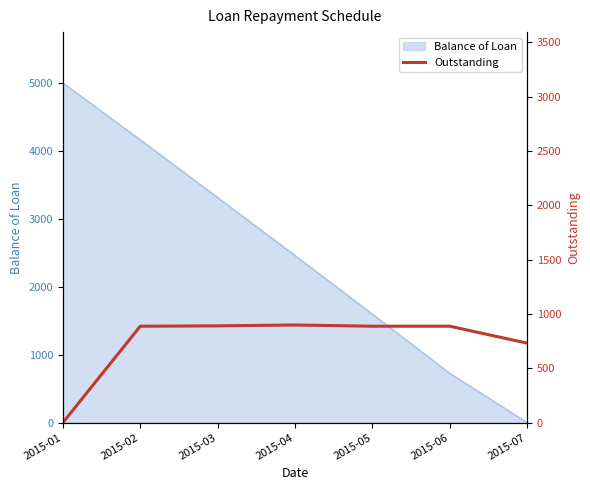

List the labels in order of Balance of Loan value, smallest first.

2015-07, 2015-06, 2015-05, 2015-04, 2015-03, 2015-02, 2015-01